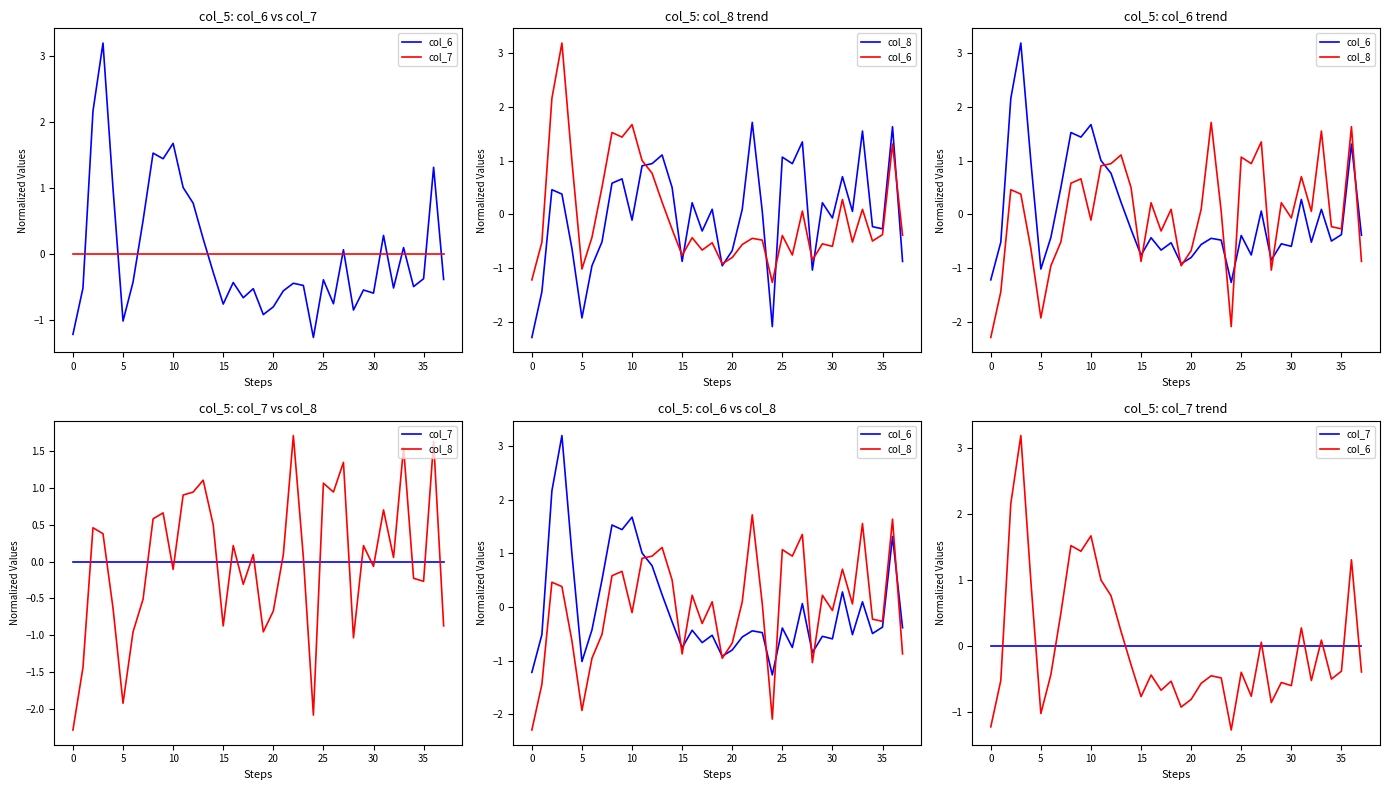

Which series has the largest total across all categories?

col_8